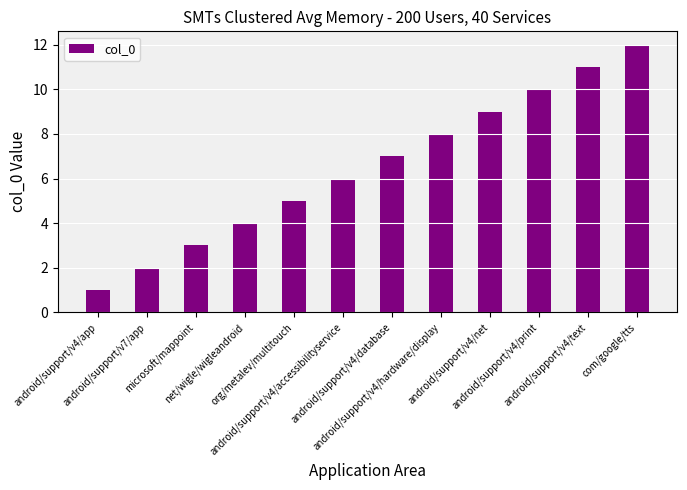

List the labels in order of value, smallest first.

android/support/v4/app, android/support/v7/app, microsoft/mappoint, net/wigle/wigleandroid, org/metalev/multitouch, android/support/v4/accessibilityservice, android/support/v4/database, android/support/v4/hardware/display, android/support/v4/net, android/support/v4/print, android/support/v4/text, com/google/tts